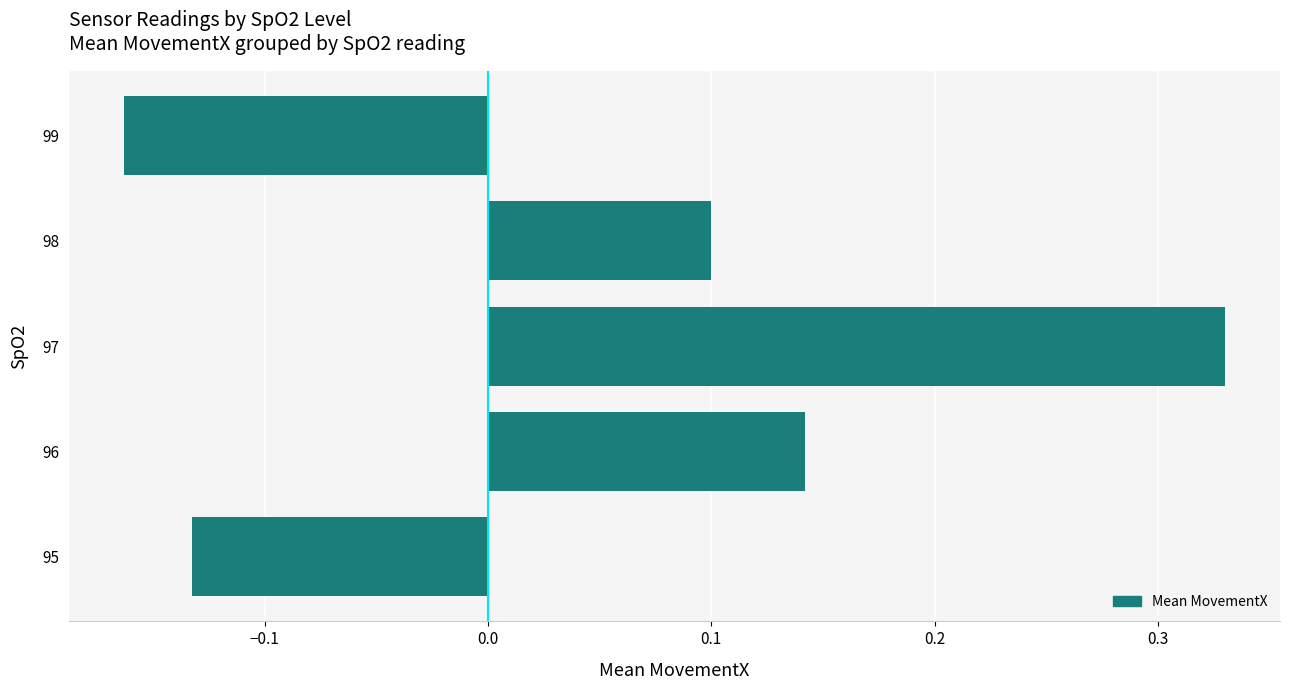

The value at 95 is -0.2. True or false?

False